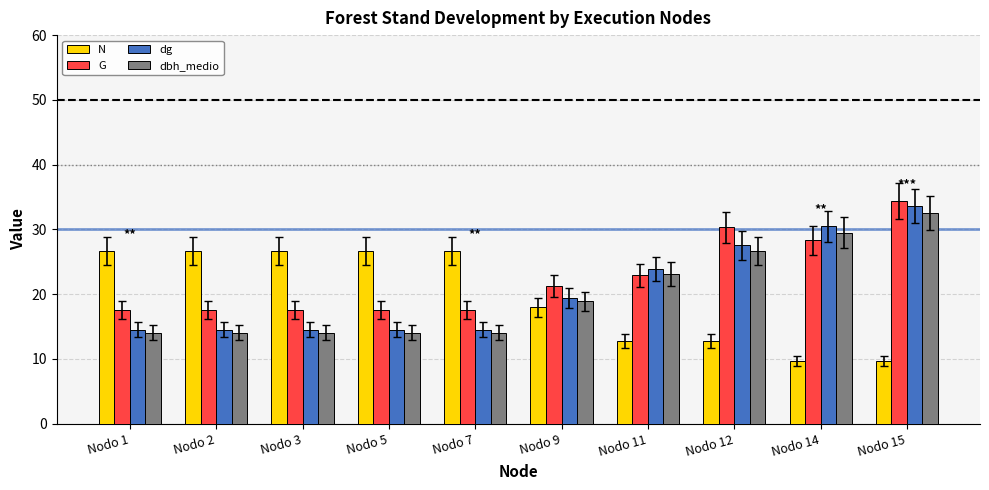

At which label does N first exceed 26?

Nodo 1